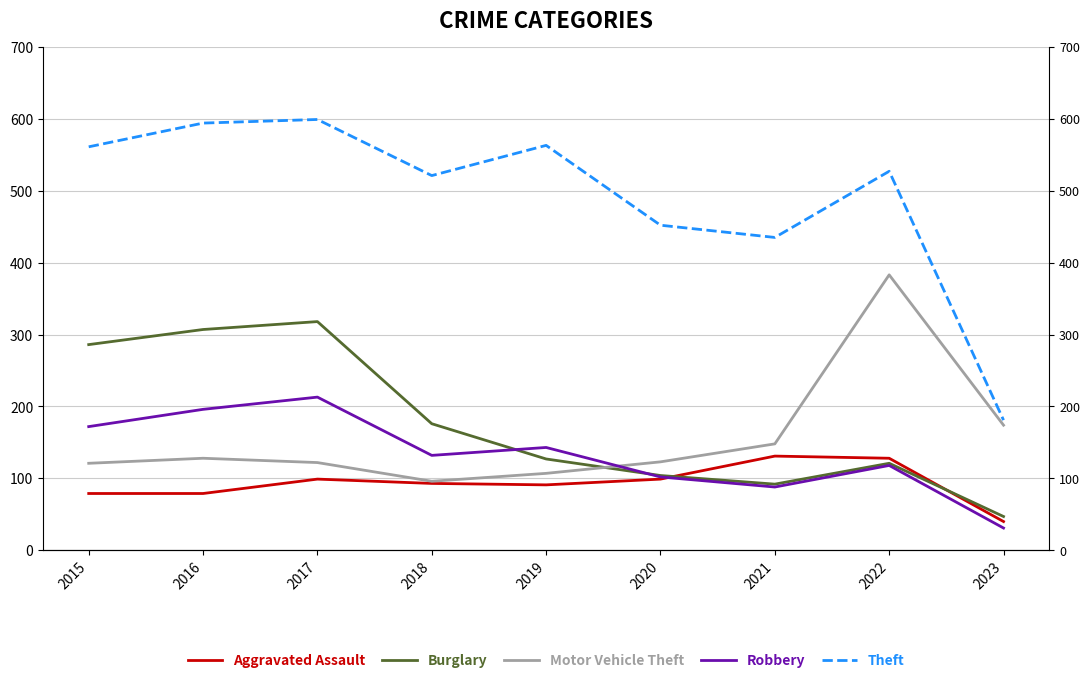

Is it true that Motor Vehicle Theft equals 174 at 2023?

True